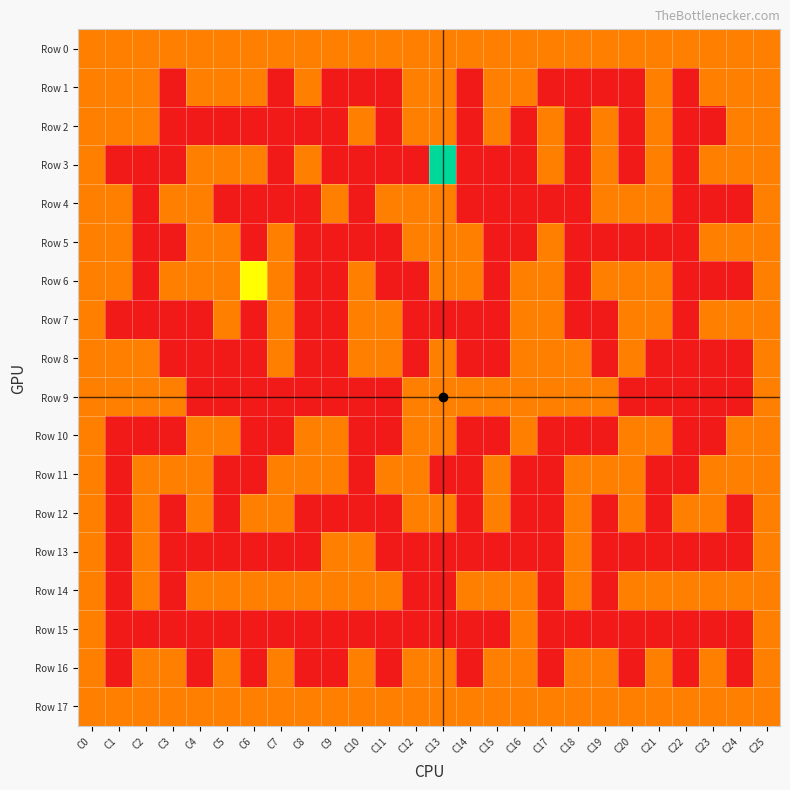

Reading left to right, extract all data points from this chart.

Row 0: C0=1	C1=1	C2=1	C3=1	C4=1	C5=1	C6=1	C7=1	C8=1	C9=1	C10=1	C11=1	C12=1	C13=1	C14=1	C15=1	C16=1	C17=1	C18=1	C19=1	C20=1	C21=1	C22=1	C23=1	C24=1	C25=1
Row 1: C0=1	C1=1	C2=1	C3=0	C4=1	C5=1	C6=1	C7=0	C8=1	C9=0	C10=0	C11=0	C12=1	C13=1	C14=0	C15=1	C16=1	C17=0	C18=0	C19=0	C20=0	C21=1	C22=0	C23=1	C24=1	C25=1
Row 2: C0=1	C1=1	C2=1	C3=0	C4=0	C5=0	C6=0	C7=0	C8=0	C9=0	C10=1	C11=0	C12=1	C13=1	C14=0	C15=1	C16=0	C17=1	C18=0	C19=1	C20=0	C21=1	C22=0	C23=0	C24=1	C25=1
Row 3: C0=1	C1=0	C2=0	C3=0	C4=1	C5=1	C6=1	C7=0	C8=1	C9=0	C10=0	C11=0	C12=0	C13=3	C14=0	C15=0	C16=0	C17=1	C18=0	C19=1	C20=0	C21=1	C22=0	C23=1	C24=1	C25=1
Row 4: C0=1	C1=1	C2=0	C3=1	C4=1	C5=0	C6=0	C7=0	C8=0	C9=1	C10=0	C11=1	C12=1	C13=1	C14=0	C15=0	C16=0	C17=0	C18=0	C19=1	C20=1	C21=1	C22=0	C23=0	C24=0	C25=1
Row 5: C0=1	C1=1	C2=0	C3=0	C4=1	C5=1	C6=0	C7=1	C8=0	C9=0	C10=0	C11=0	C12=1	C13=1	C14=1	C15=0	C16=0	C17=1	C18=0	C19=0	C20=0	C21=0	C22=0	C23=1	C24=1	C25=1
Row 6: C0=1	C1=1	C2=0	C3=1	C4=1	C5=1	C6=2	C7=1	C8=0	C9=0	C10=1	C11=0	C12=0	C13=1	C14=1	C15=0	C16=1	C17=1	C18=0	C19=1	C20=1	C21=1	C22=0	C23=0	C24=0	C25=1
Row 7: C0=1	C1=0	C2=0	C3=0	C4=0	C5=1	C6=0	C7=1	C8=0	C9=0	C10=1	C11=1	C12=0	C13=0	C14=0	C15=0	C16=1	C17=1	C18=0	C19=0	C20=1	C21=1	C22=0	C23=1	C24=1	C25=1
Row 8: C0=1	C1=1	C2=1	C3=0	C4=0	C5=0	C6=0	C7=1	C8=0	C9=0	C10=1	C11=1	C12=0	C13=1	C14=0	C15=0	C16=1	C17=1	C18=1	C19=0	C20=1	C21=0	C22=0	C23=0	C24=0	C25=1
Row 9: C0=1	C1=1	C2=1	C3=1	C4=0	C5=0	C6=0	C7=0	C8=0	C9=0	C10=0	C11=0	C12=1	C13=1	C14=1	C15=1	C16=1	C17=1	C18=1	C19=1	C20=0	C21=0	C22=0	C23=0	C24=0	C25=1
Row 10: C0=1	C1=0	C2=0	C3=0	C4=1	C5=1	C6=0	C7=0	C8=1	C9=1	C10=0	C11=0	C12=1	C13=1	C14=0	C15=0	C16=1	C17=0	C18=0	C19=0	C20=1	C21=1	C22=0	C23=0	C24=1	C25=1
Row 11: C0=1	C1=0	C2=1	C3=1	C4=1	C5=0	C6=0	C7=1	C8=1	C9=1	C10=0	C11=1	C12=1	C13=0	C14=0	C15=1	C16=0	C17=0	C18=1	C19=1	C20=1	C21=0	C22=0	C23=1	C24=1	C25=1
Row 12: C0=1	C1=0	C2=1	C3=0	C4=1	C5=0	C6=1	C7=1	C8=0	C9=0	C10=0	C11=0	C12=1	C13=1	C14=0	C15=1	C16=0	C17=0	C18=1	C19=0	C20=1	C21=0	C22=1	C23=1	C24=0	C25=1
Row 13: C0=1	C1=0	C2=1	C3=0	C4=0	C5=0	C6=0	C7=0	C8=0	C9=1	C10=1	C11=0	C12=0	C13=0	C14=0	C15=0	C16=0	C17=0	C18=1	C19=0	C20=0	C21=0	C22=0	C23=0	C24=0	C25=1
Row 14: C0=1	C1=0	C2=1	C3=0	C4=1	C5=1	C6=1	C7=1	C8=1	C9=1	C10=1	C11=1	C12=0	C13=0	C14=1	C15=1	C16=1	C17=0	C18=1	C19=0	C20=1	C21=1	C22=1	C23=1	C24=1	C25=1
Row 15: C0=1	C1=0	C2=0	C3=0	C4=0	C5=0	C6=0	C7=0	C8=0	C9=0	C10=0	C11=0	C12=0	C13=0	C14=0	C15=0	C16=1	C17=0	C18=0	C19=0	C20=0	C21=0	C22=0	C23=0	C24=0	C25=1
Row 16: C0=1	C1=0	C2=1	C3=1	C4=0	C5=1	C6=0	C7=1	C8=0	C9=0	C10=1	C11=0	C12=1	C13=1	C14=0	C15=1	C16=1	C17=0	C18=1	C19=1	C20=0	C21=1	C22=0	C23=1	C24=0	C25=1
Row 17: C0=1	C1=1	C2=1	C3=1	C4=1	C5=1	C6=1	C7=1	C8=1	C9=1	C10=1	C11=1	C12=1	C13=1	C14=1	C15=1	C16=1	C17=1	C18=1	C19=1	C20=1	C21=1	C22=1	C23=1	C24=1	C25=1